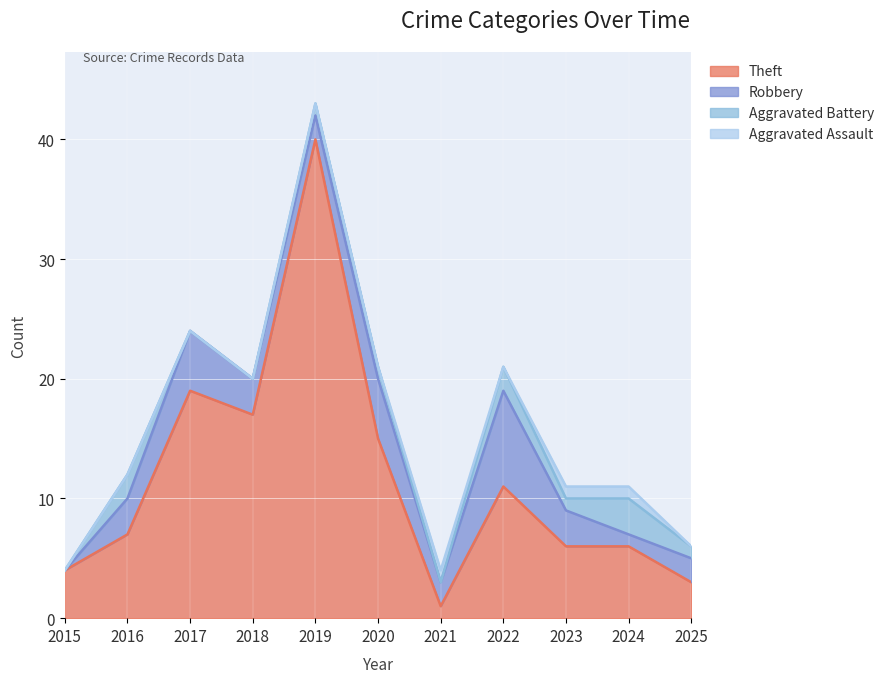

What is the sum of all Aggravated Assault values?

3